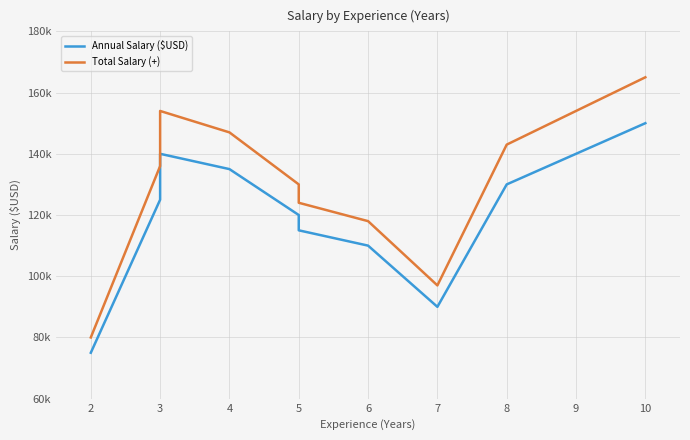

What are all the series names shown in the legend?

Annual Salary ($USD), Total Salary (+)